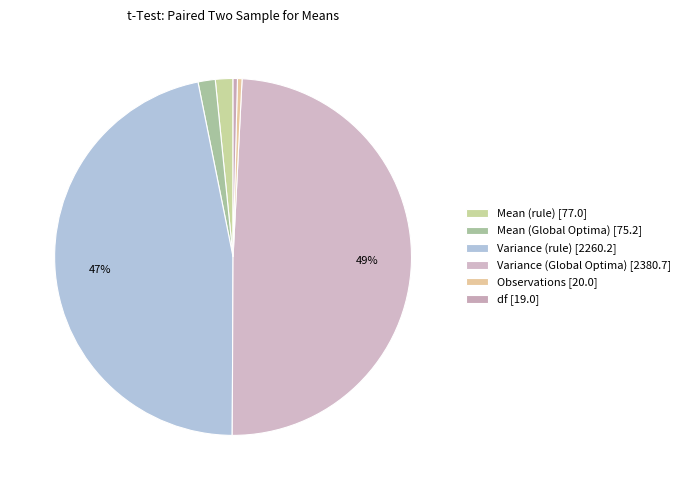

What percentage is the Variance (Global Optima) slice, to the nearest percent?

49%